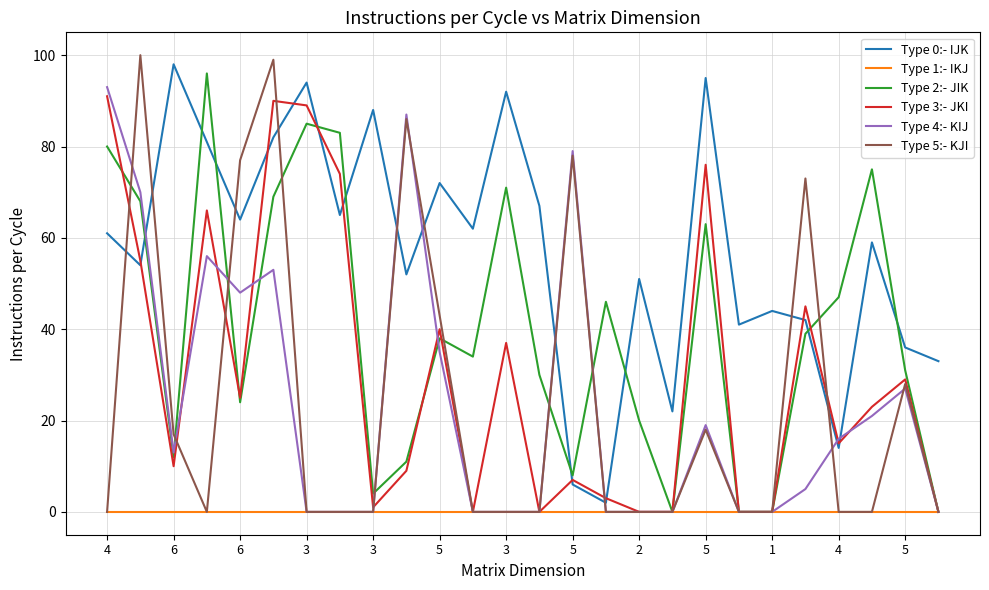

Which series has the largest total across all categories?

Type 0:- IJK